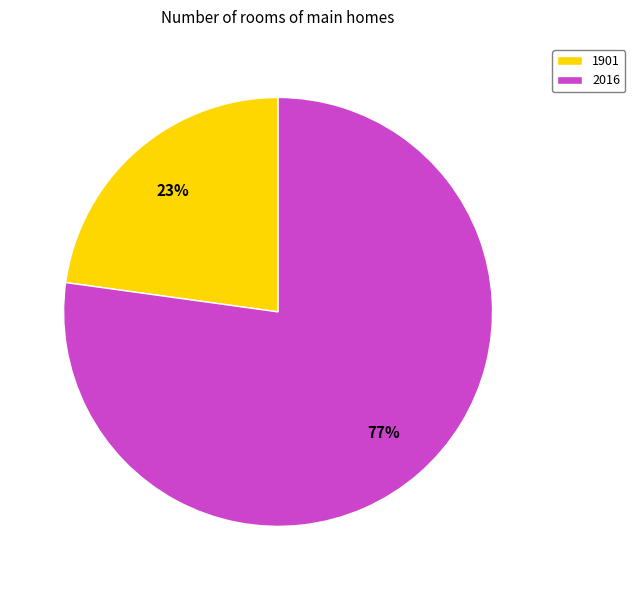

What is the ratio of the value at 1901 to the value at 2016?

0.3